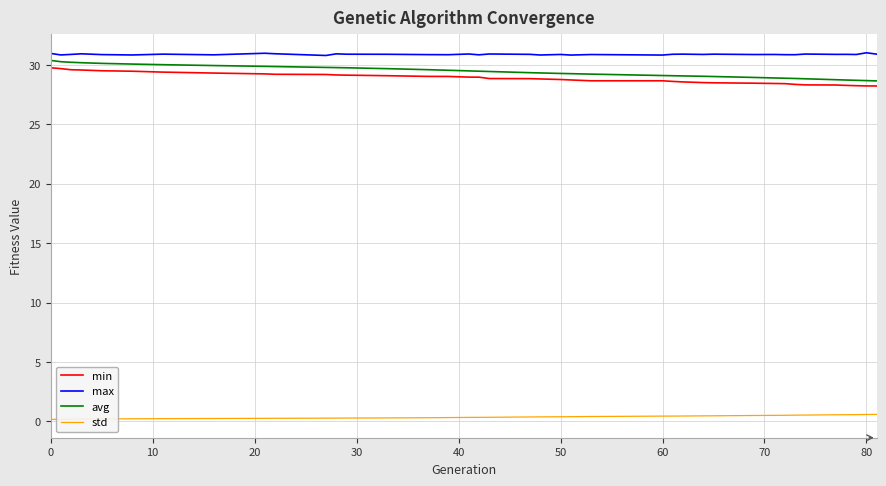

What is the highest value of the min series?

29.8